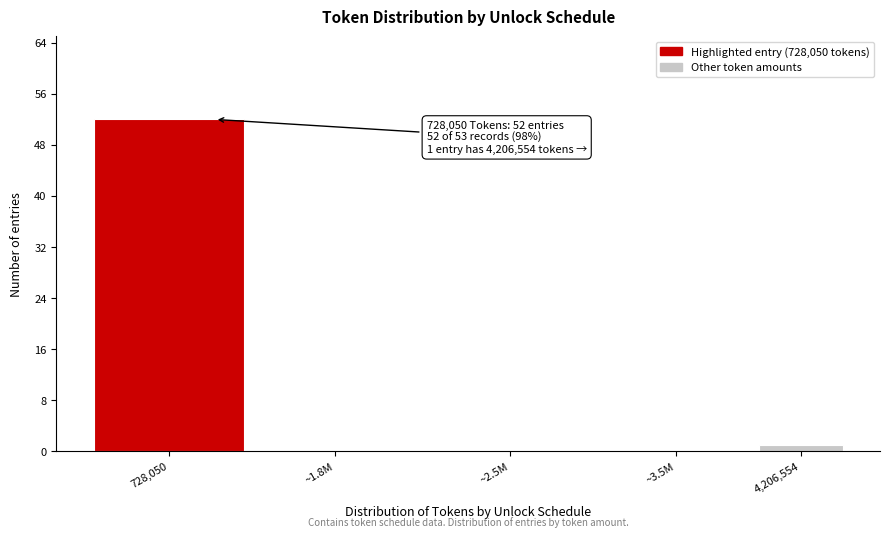

Reading right to left, transcribe all the data shown in this chart.

4,206,554=1	~3.5M=0	~2.5M=0	~1.8M=0	728,050=52